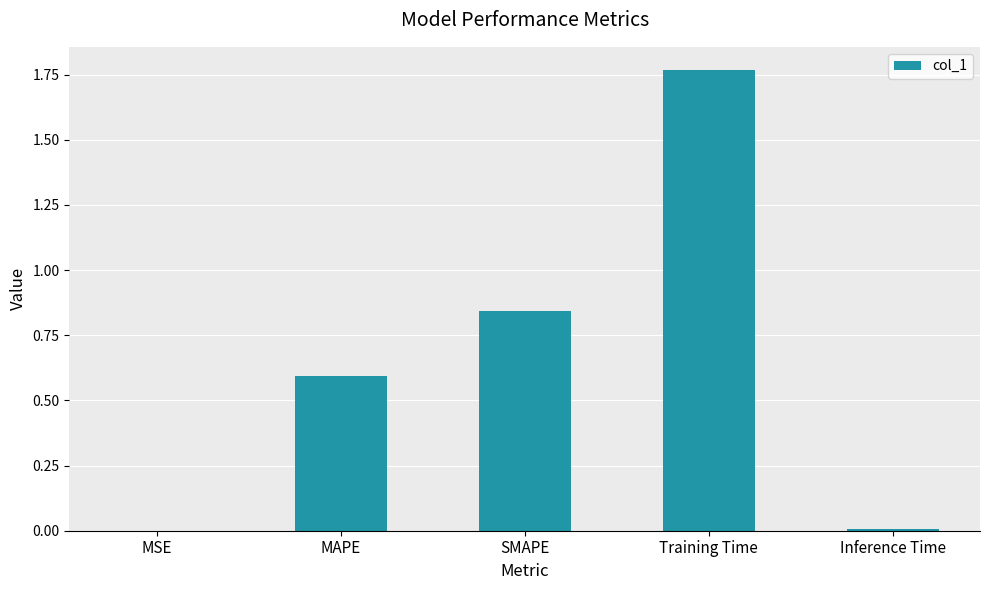

What is the sum of all values?

3.2